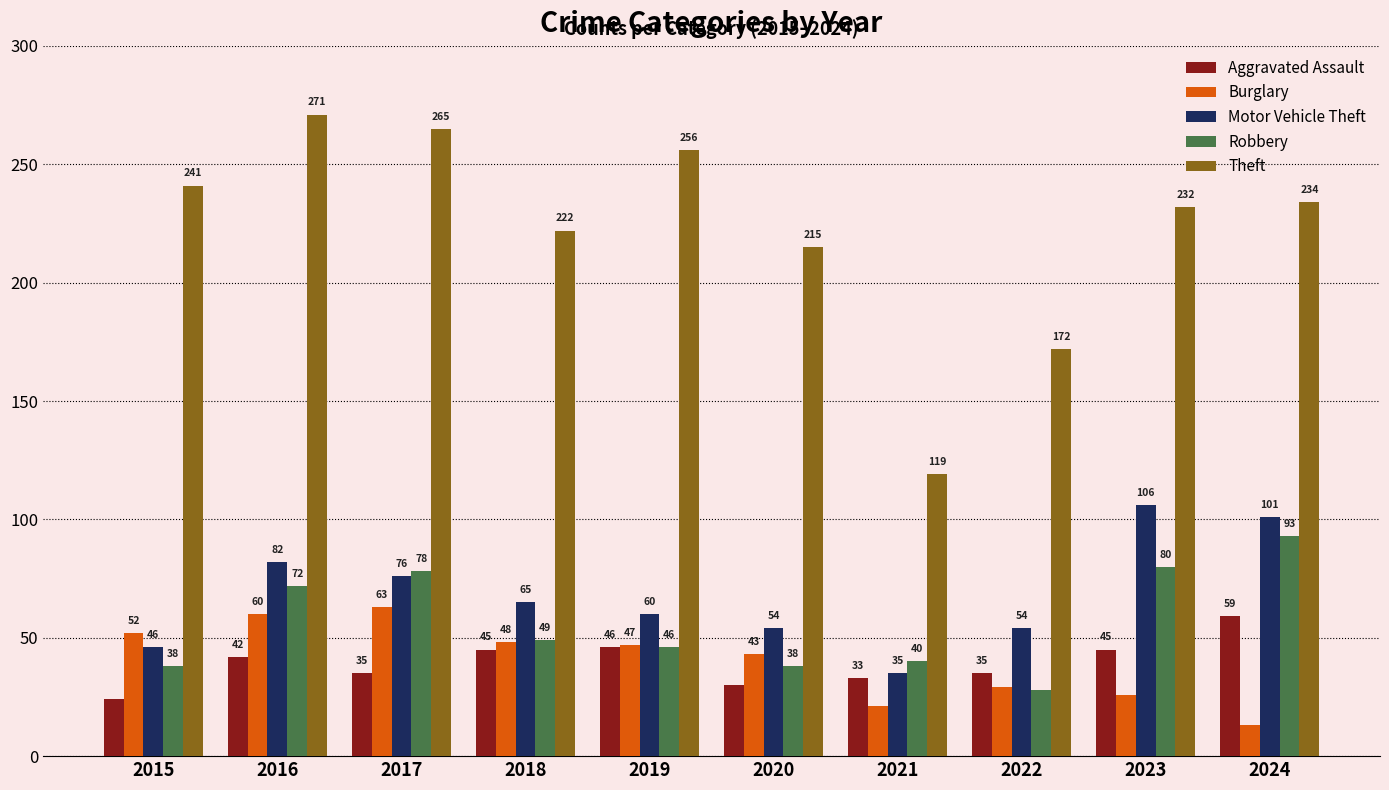

What is the sum of the Robbery values at 2023 and 2022?

108